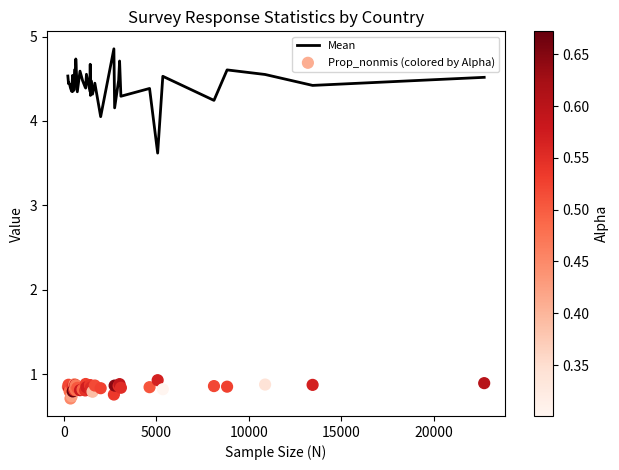

Which series has the largest total across all categories?

Mean